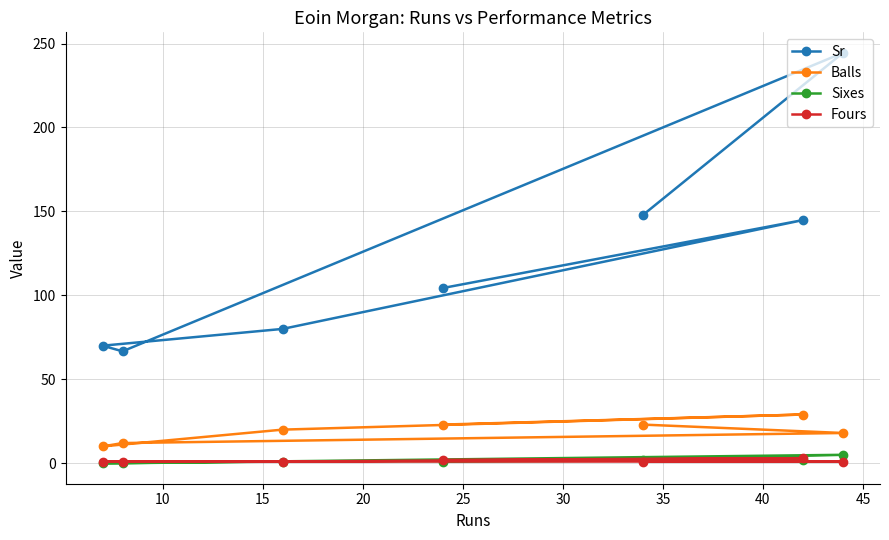

What is the minimum value for Sr?

66.7